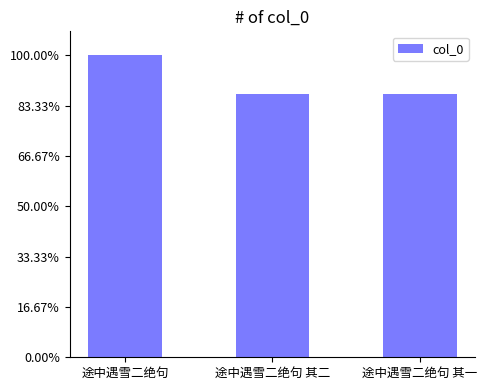

Where is the data nearest to the value 1052610?

途中遇雪二绝句 其二